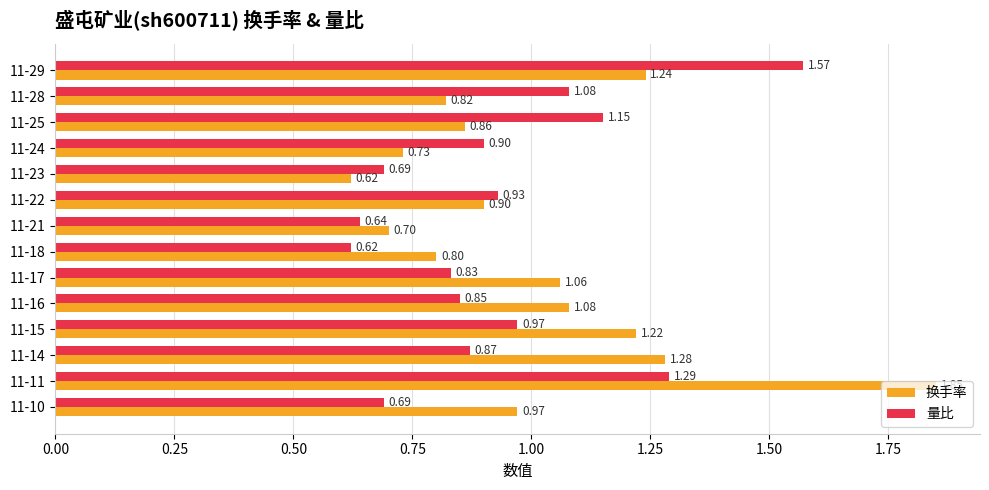

Rank the series by their maximum value, from lowest to highest.

量比, 换手率